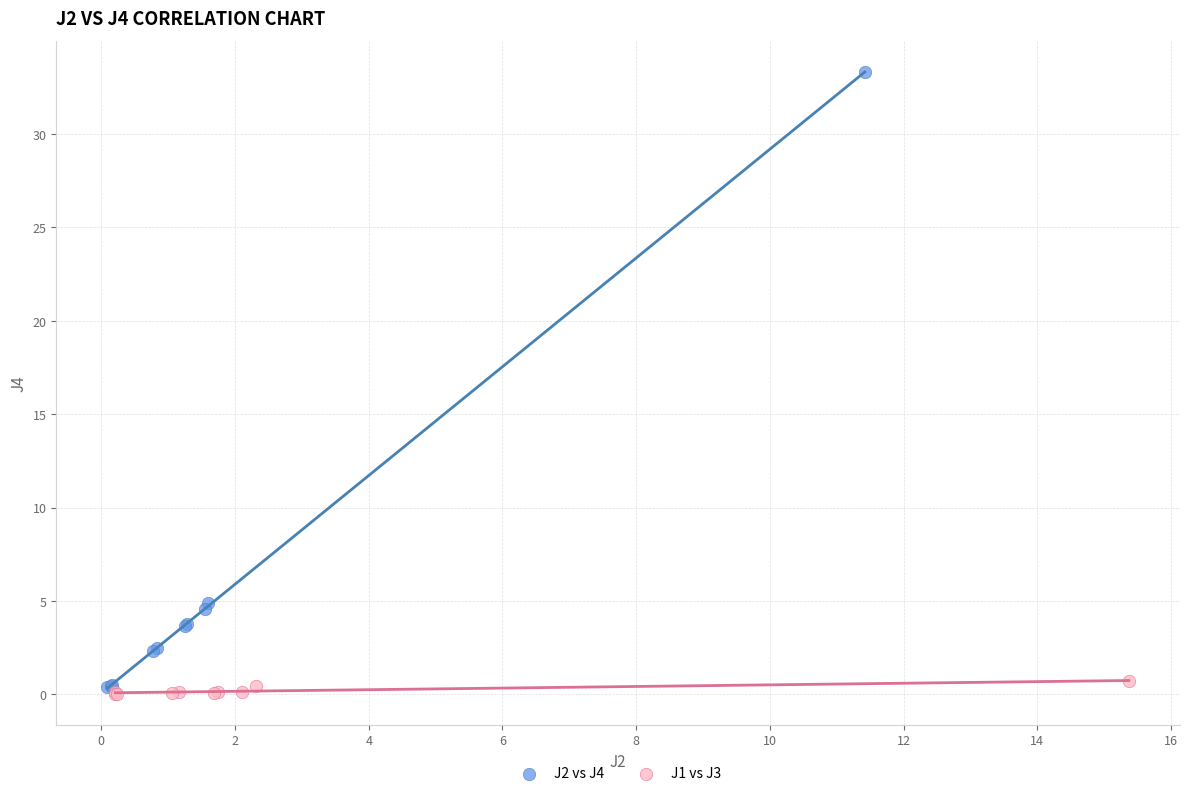

Which series has the widest spread of Y values?

J2 vs J4